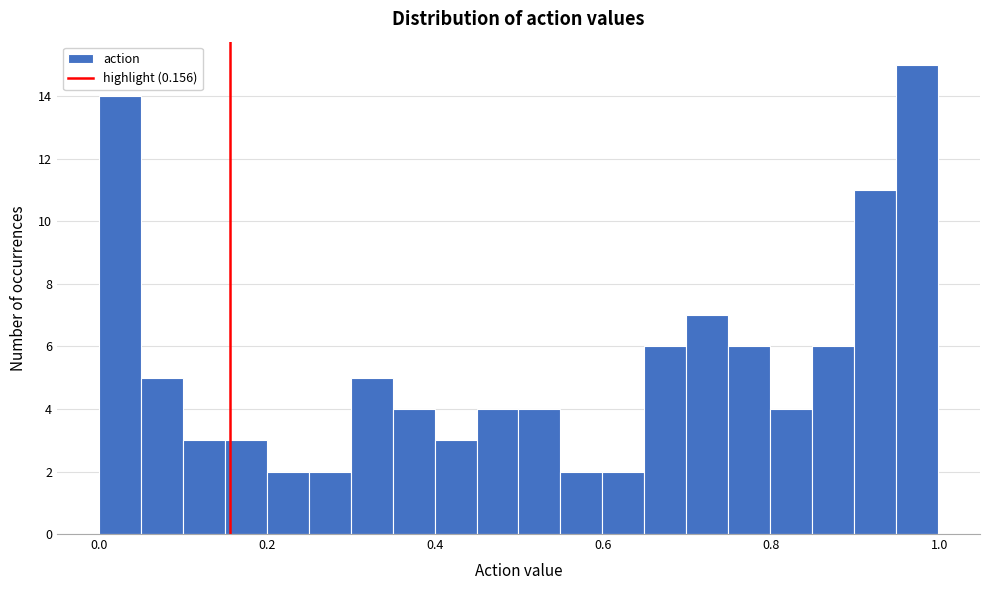

Read against the x-axis, roughly where is the centre of the tallest bar?

0.98